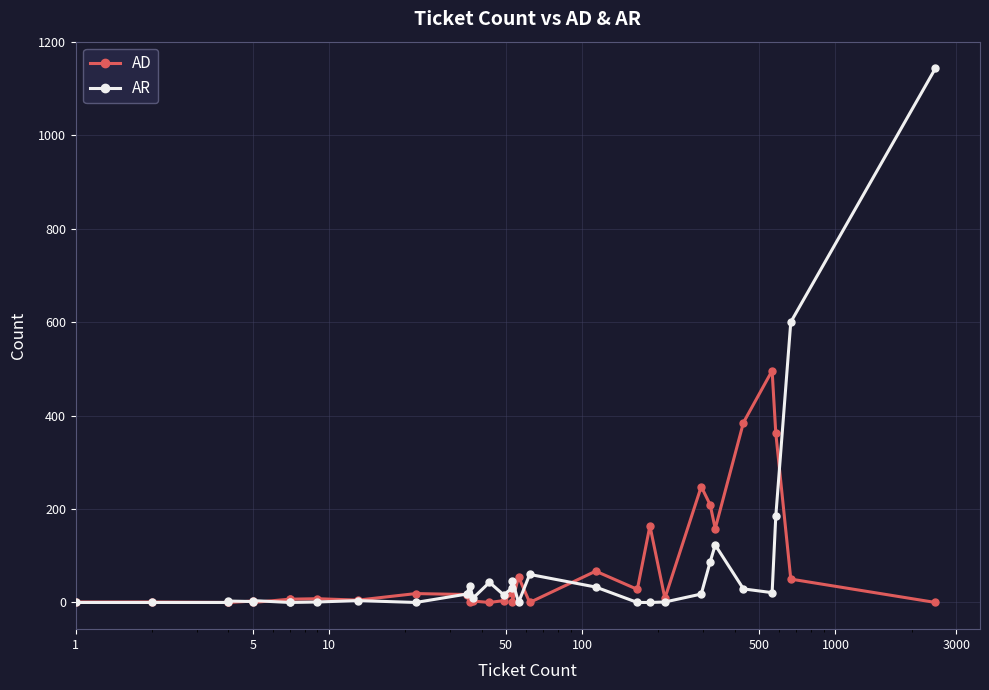

At which label does AR reach its minimum?

1